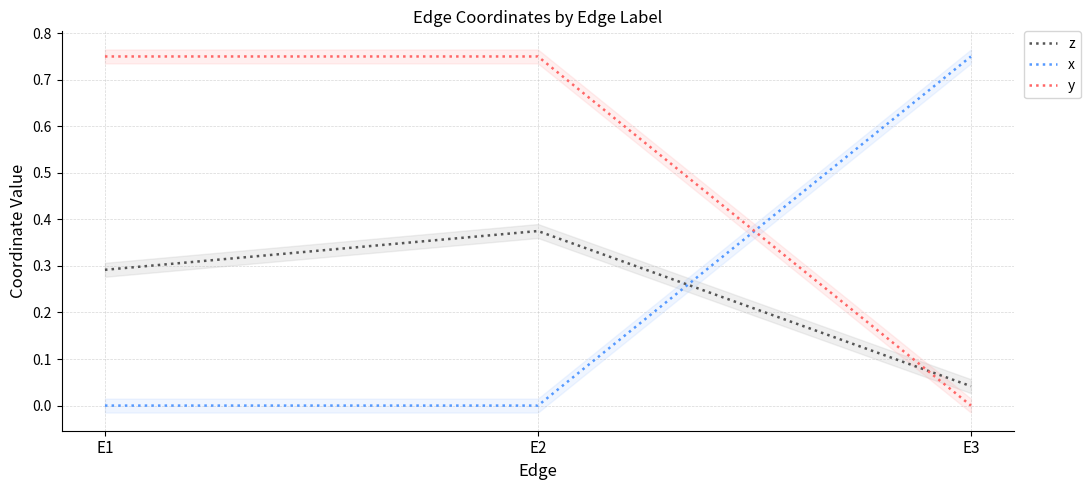

How many values in y are above zero?

2